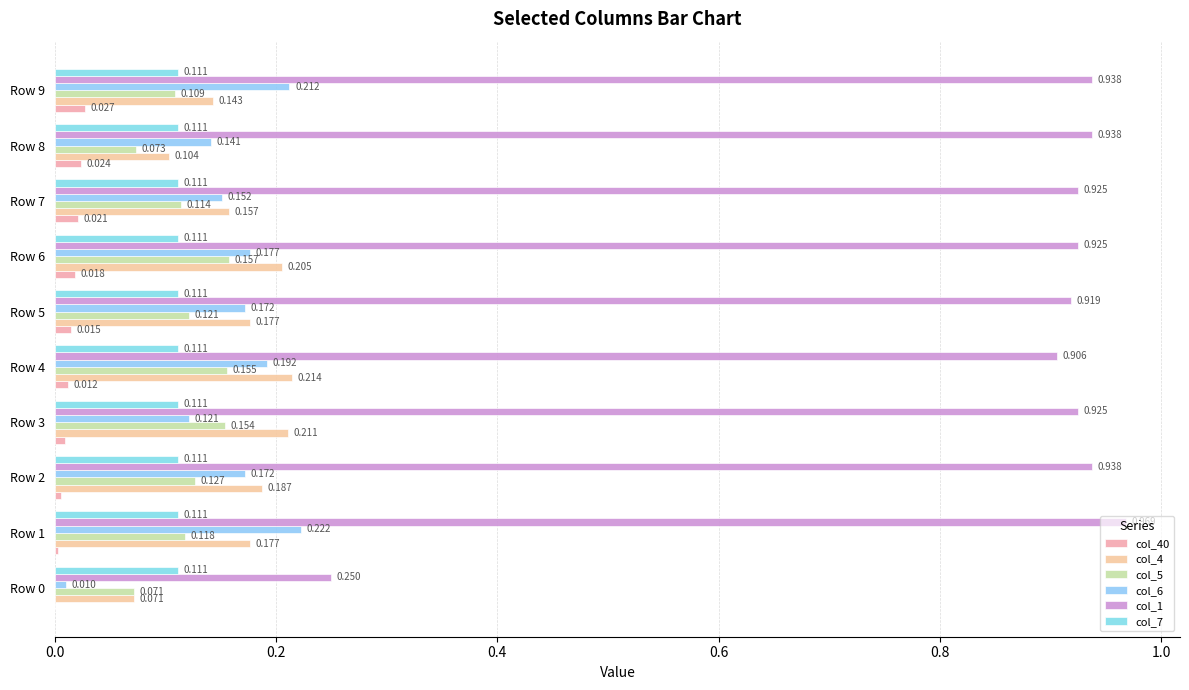

Count the number of categories in the chart.

10